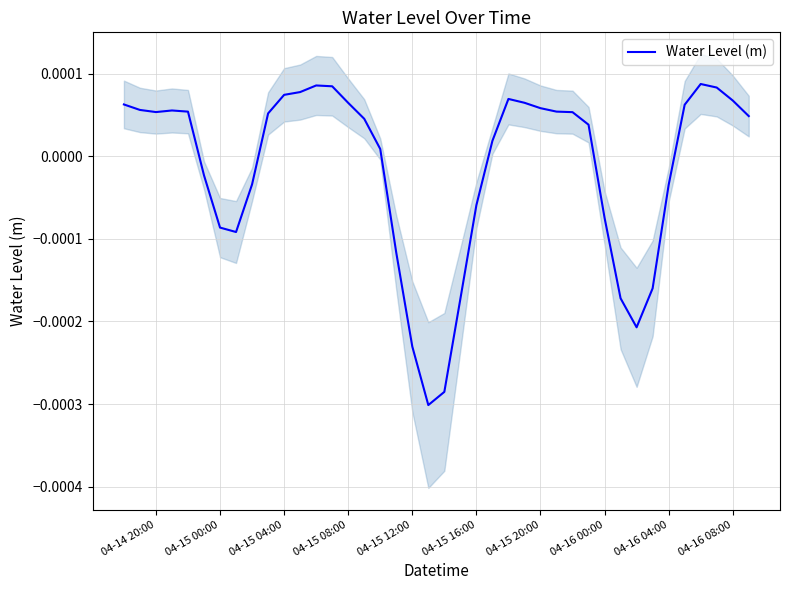

Does the chart display data point markers on the line(s)?

No